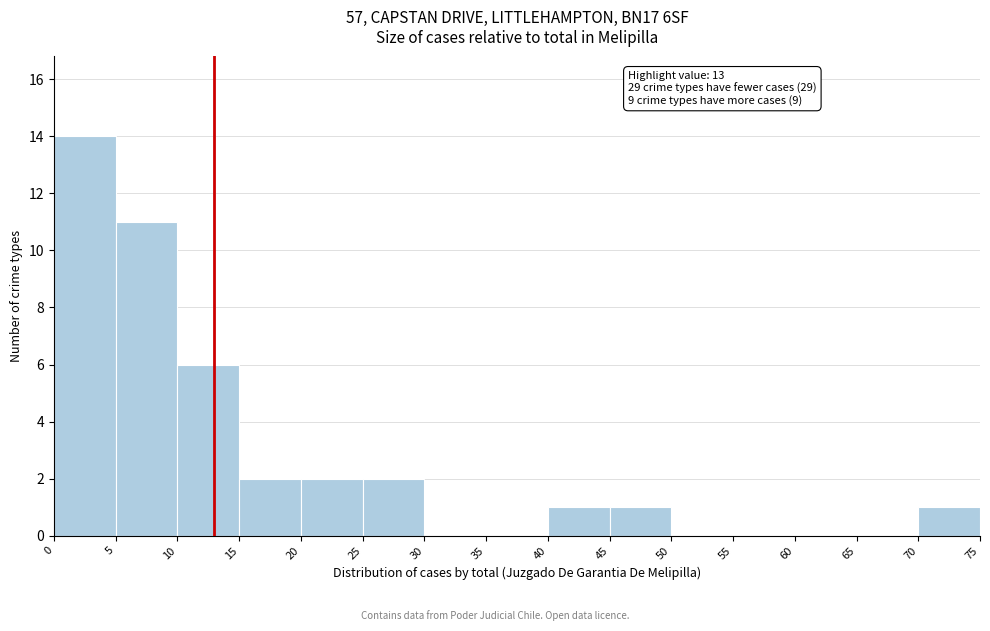

Which range on the x-axis has the tallest bar?

0 to 5